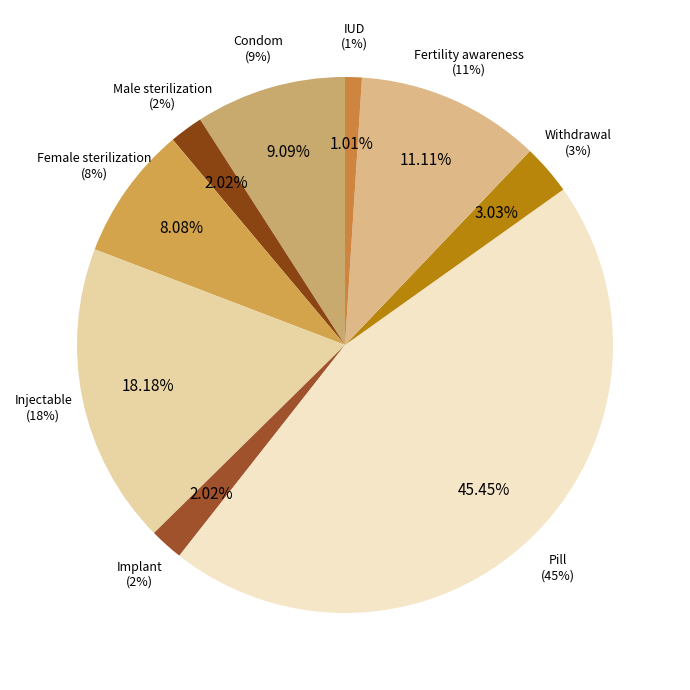

To the nearest percent, what is the difference between the largest and smallest slice percentages?

44%